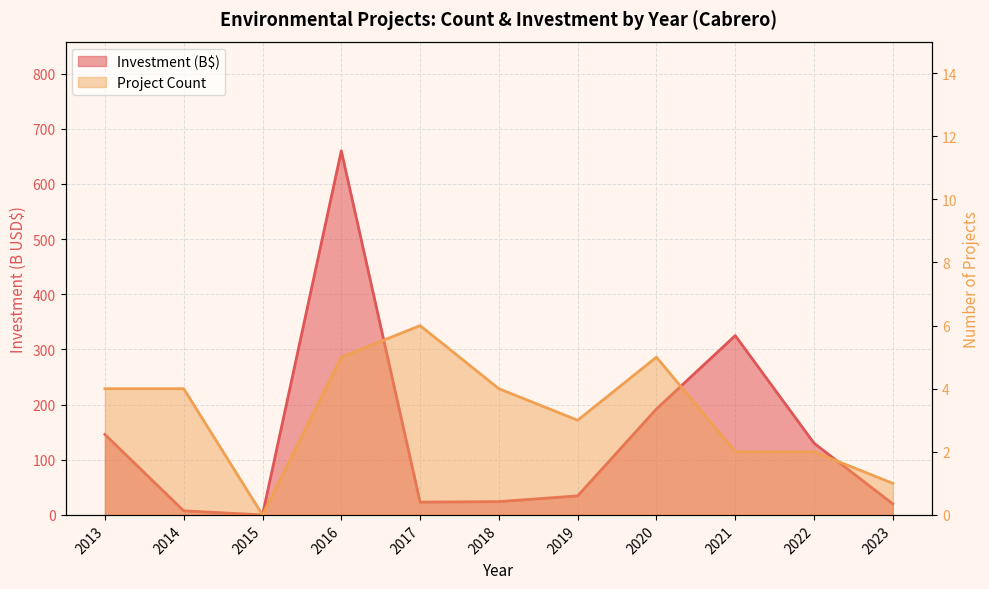

What is the spread (max minus min) of values at 2022?

128.0